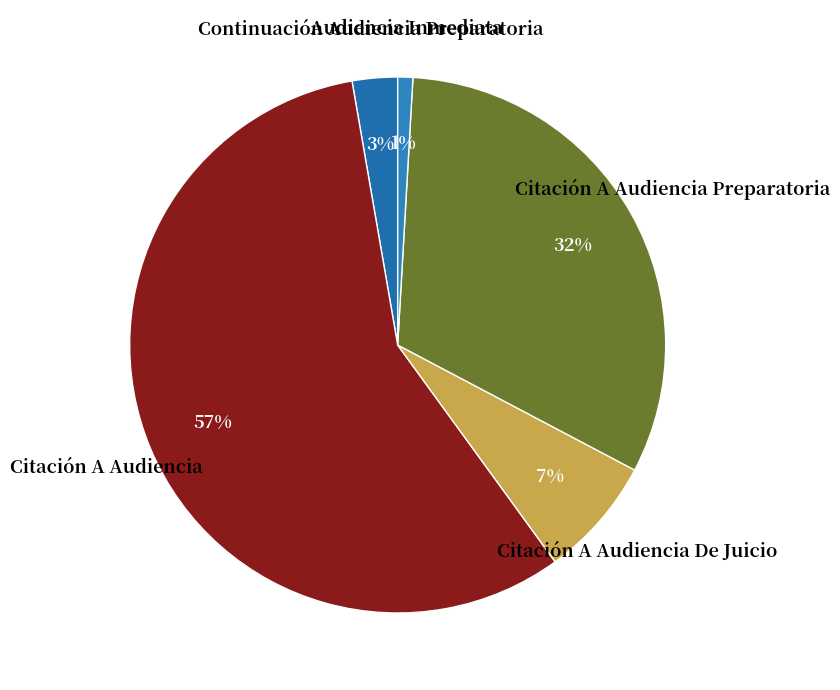

Between Audiencia Inmediata and Continuación Audiencia Preparatoria, which is larger?

Continuación Audiencia Preparatoria